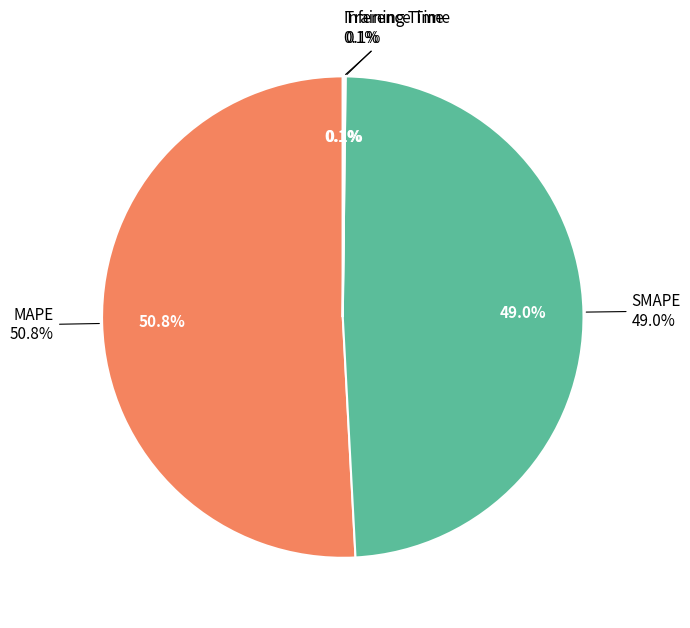

True or false: MAPE accounts for 43% of the total.

False